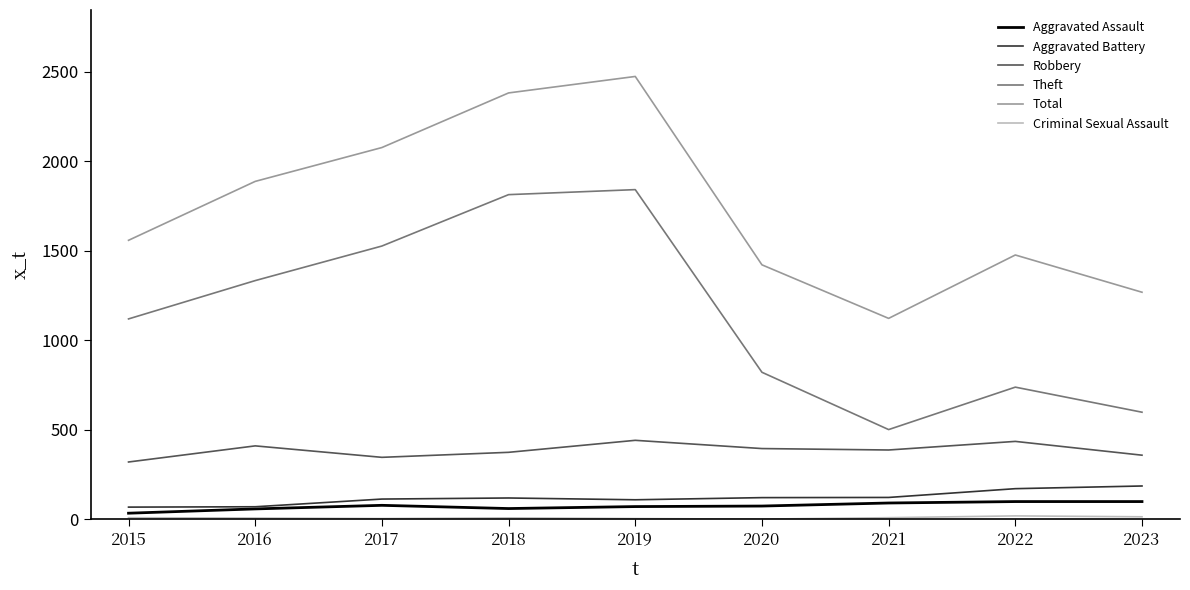

Which label corresponds to the largest value in the chart?

2019